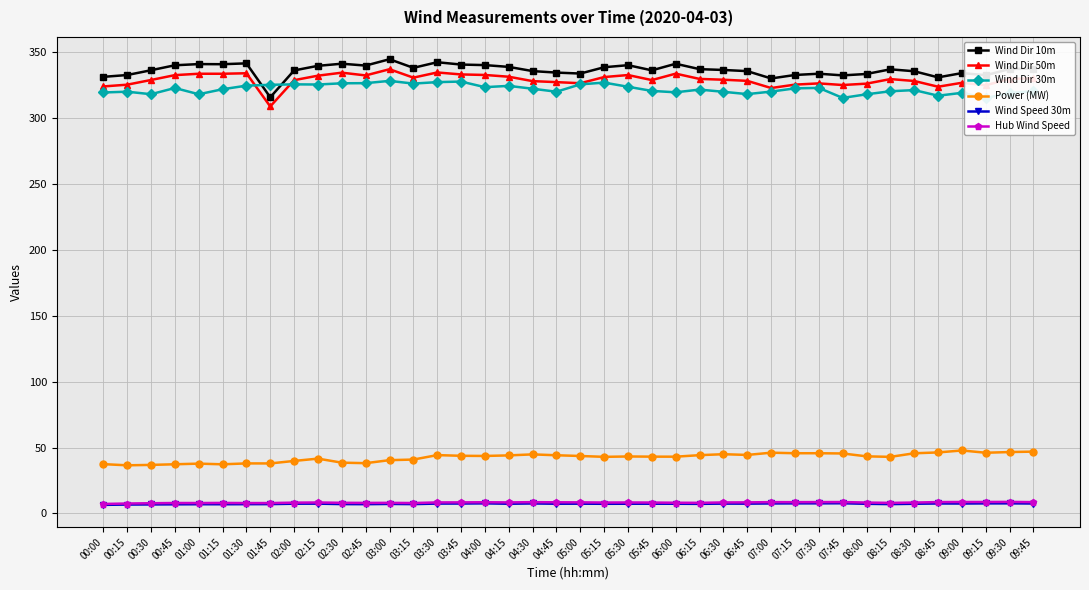

How many intersections are there between Wind Dir 30m and Wind Dir 50m?

2